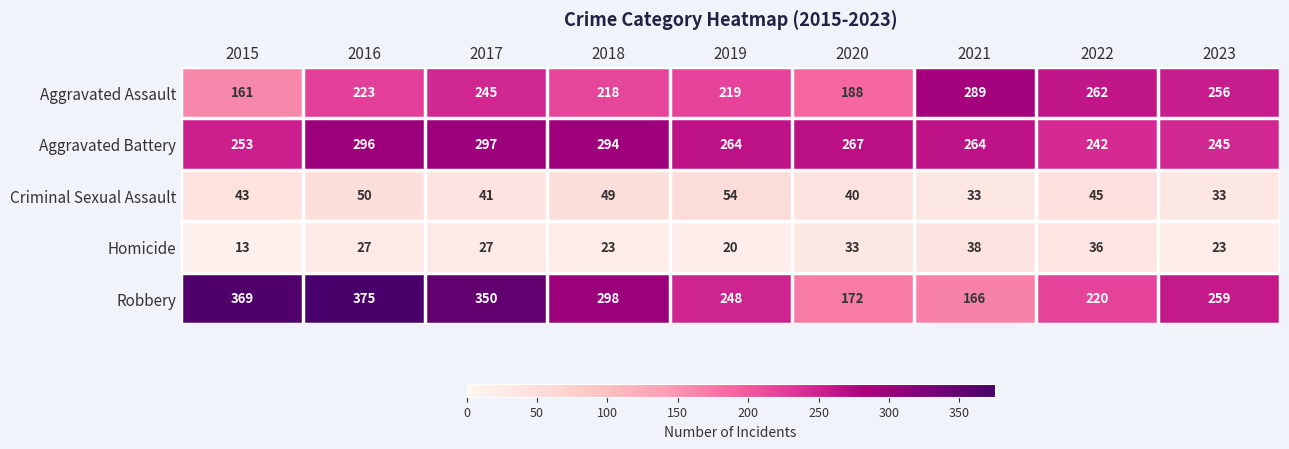

Which series changed the most between 2017 and 2019?

Robbery